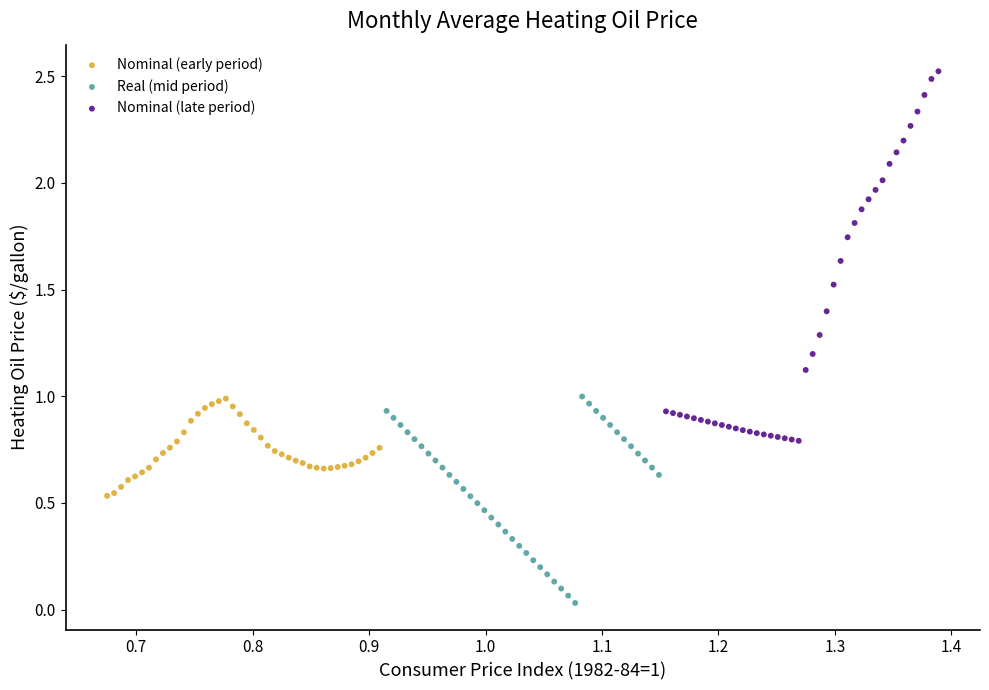

Which series has the largest Y range (max minus min)?

Nominal (late period)